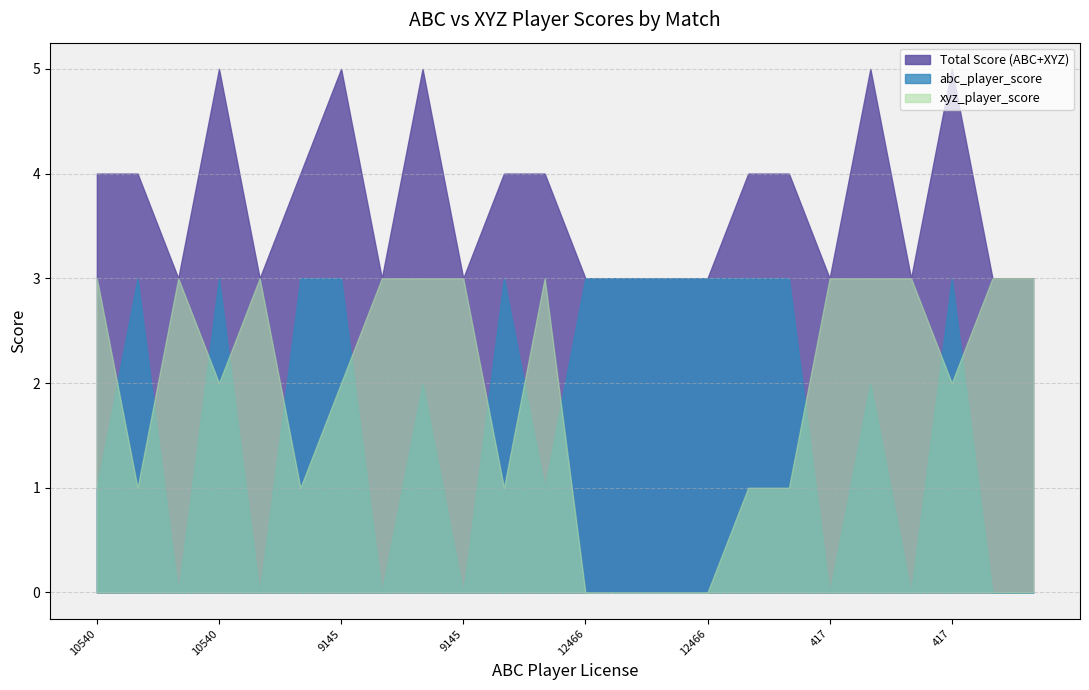

In xyz_player_score, how many points are higher than both neighbors (excluding endpoints)?

3